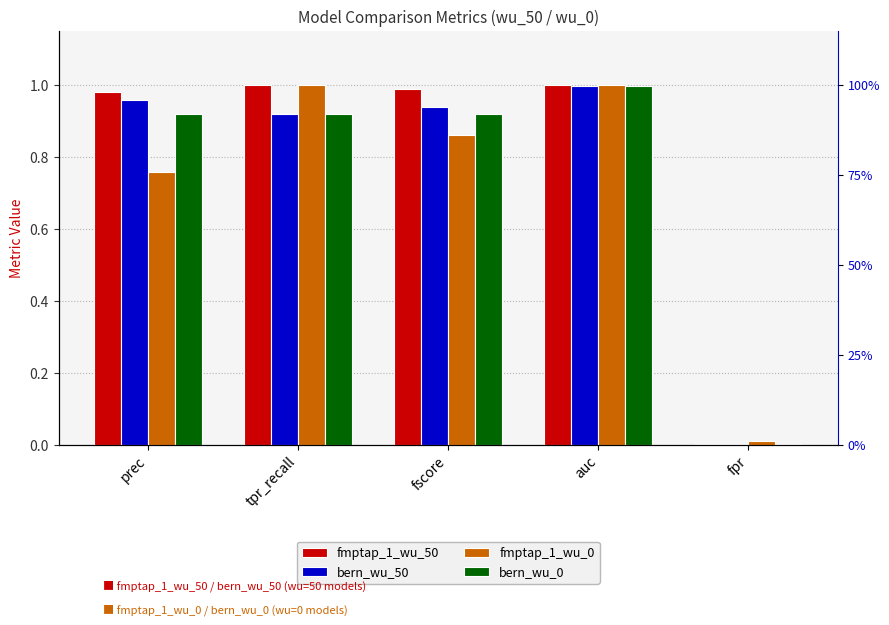

What is the label of the 4th bar from the right?

tpr_recall